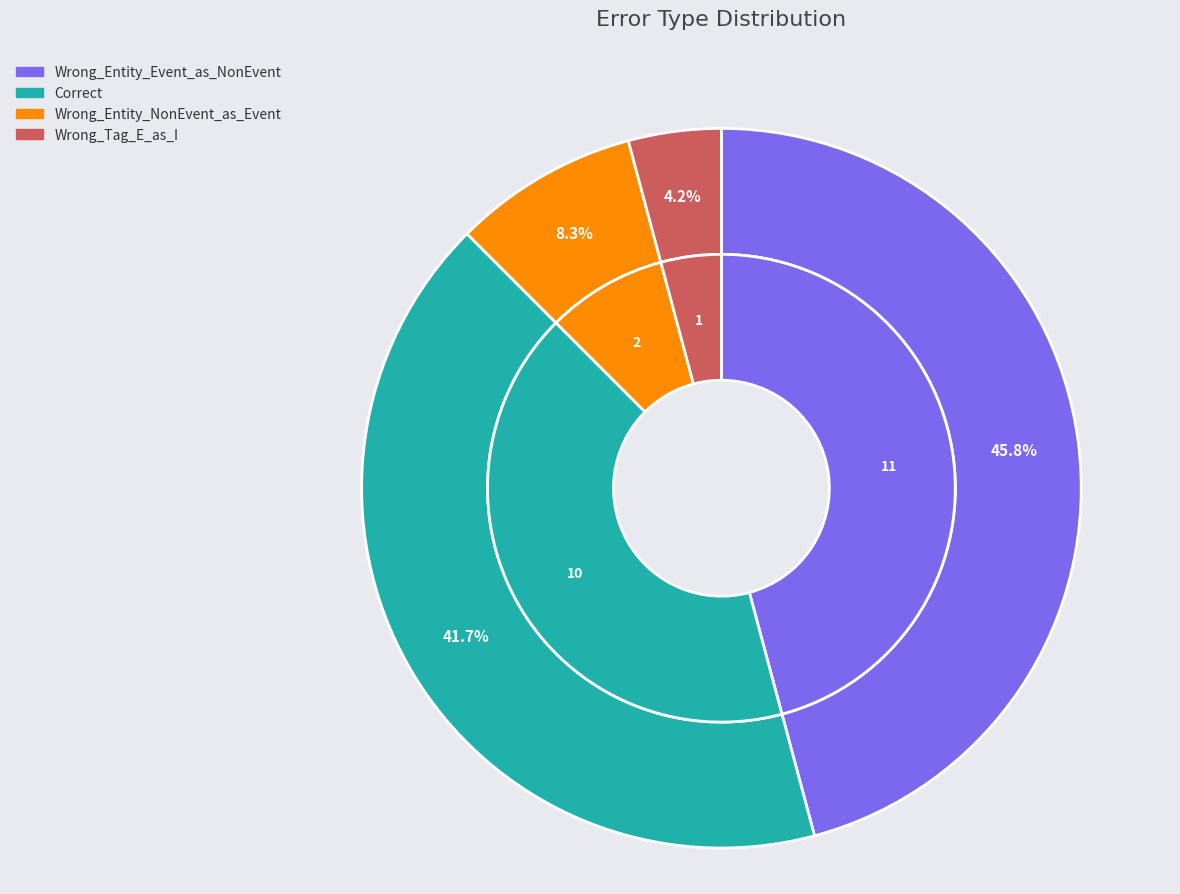

Rank the categories by value from lowest to highest.

Wrong_Tag_E_as_I, Wrong_Entity_NonEvent_as_Event, Correct, Wrong_Entity_Event_as_NonEvent